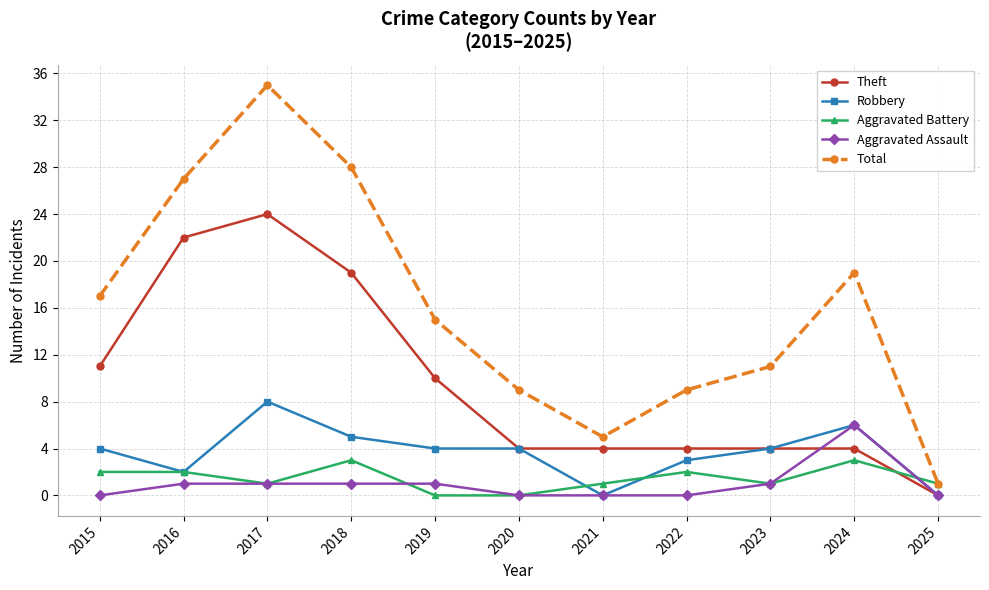

Which series has the widest spread of values?

Total